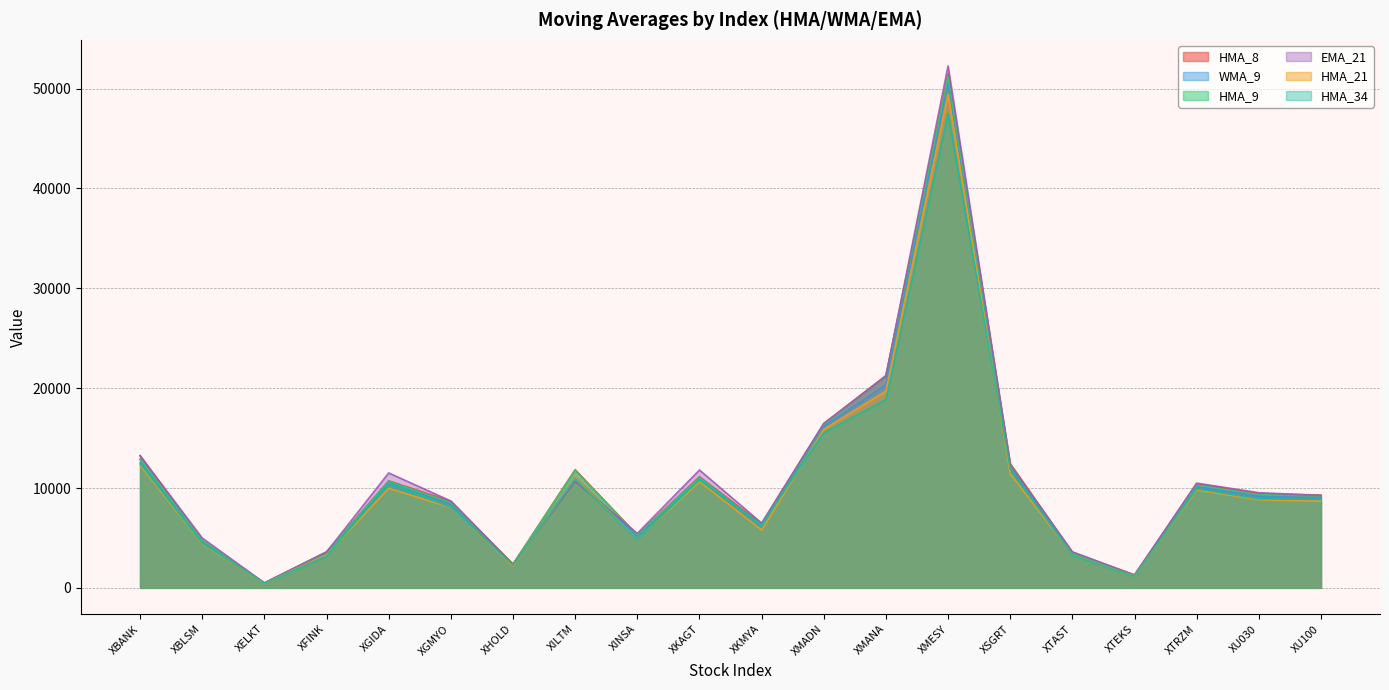

What is the average value of the HMA_8 series?

10708.6